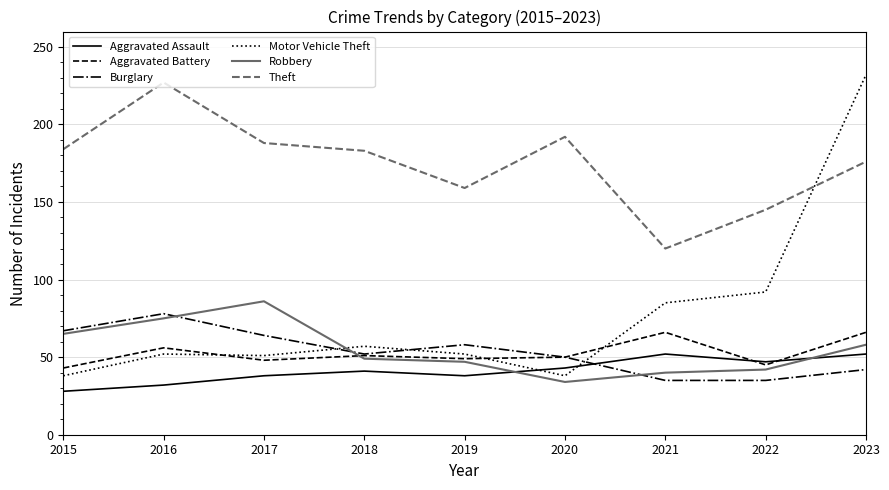

What is the sum of all Theft values?

1574